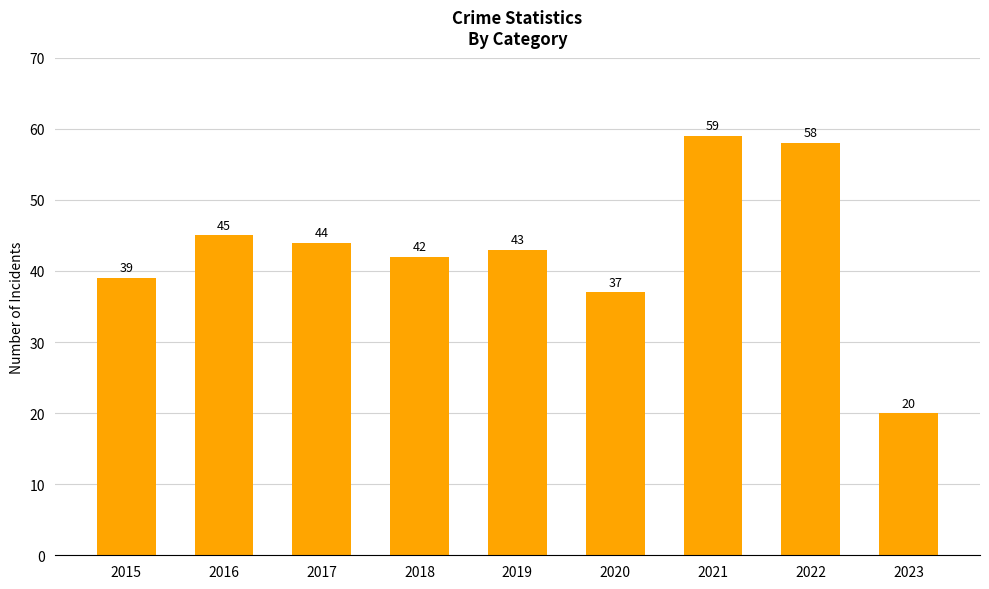

What is the change in value from 2016 to 2018?

-3